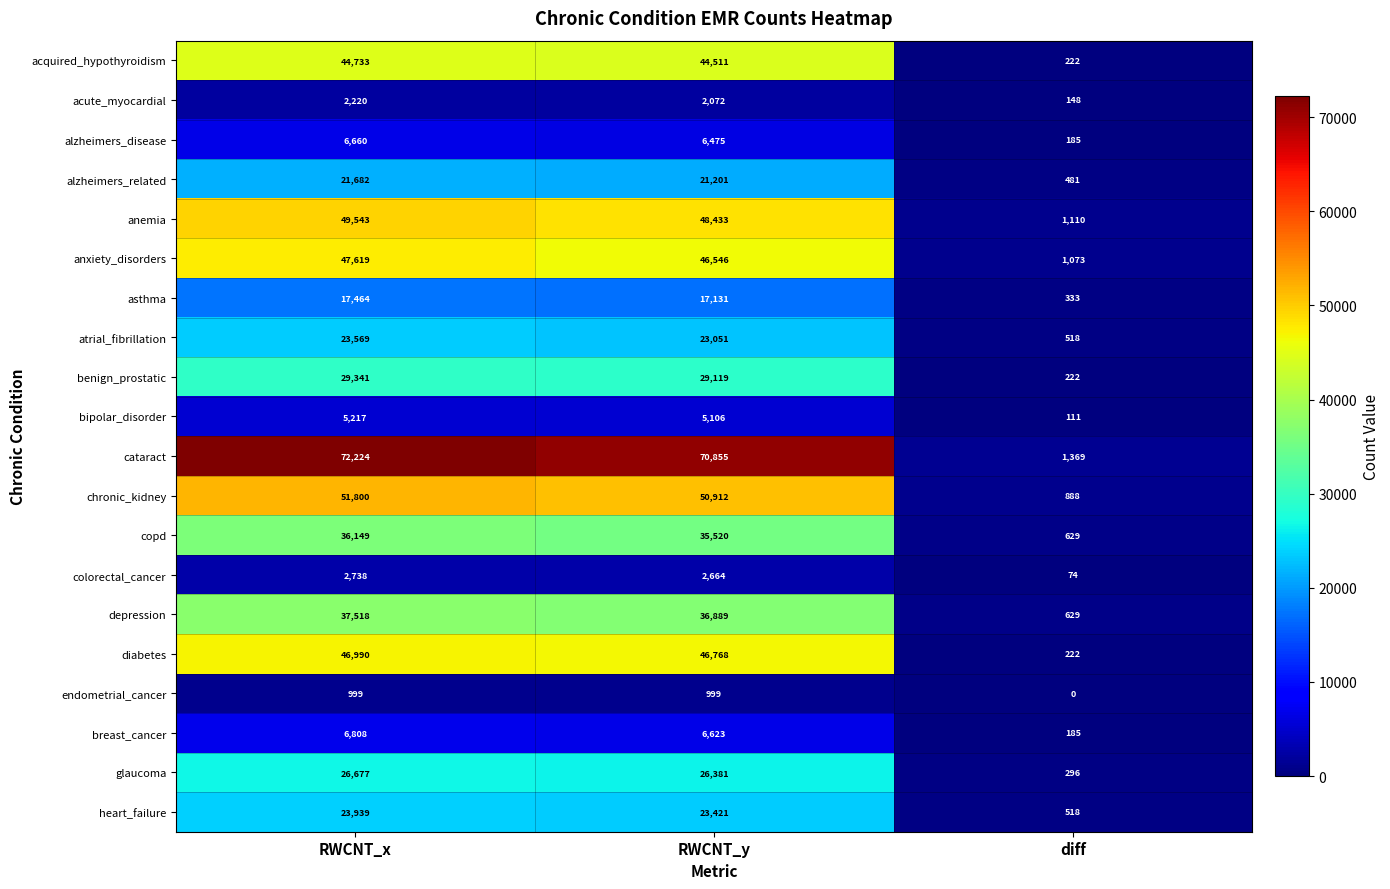

Is the value of diabetes at diff greater than the value of alzheimers_disease at RWCNT_x?

No